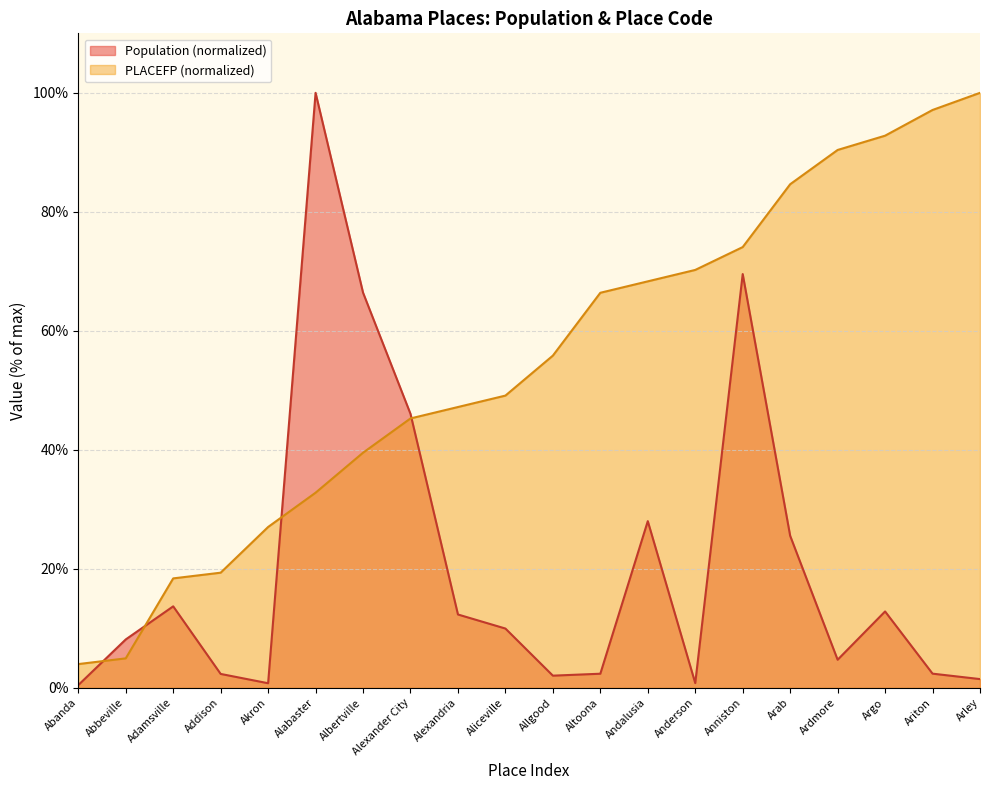

Which label corresponds to the largest value in the chart?

Alabaster